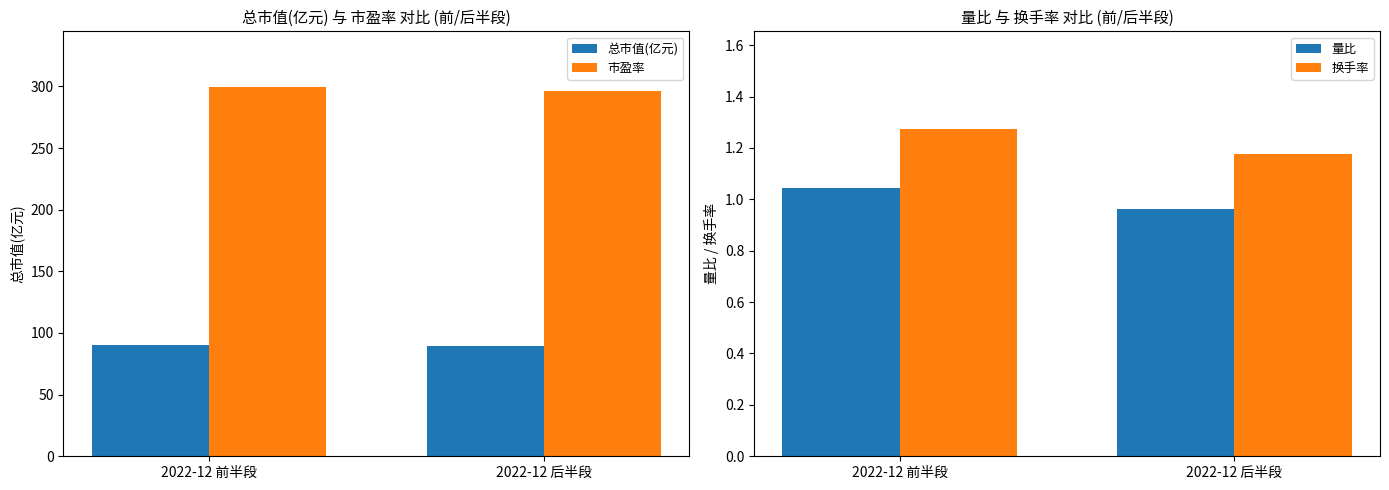

Which series has the largest total across all categories?

市盈率